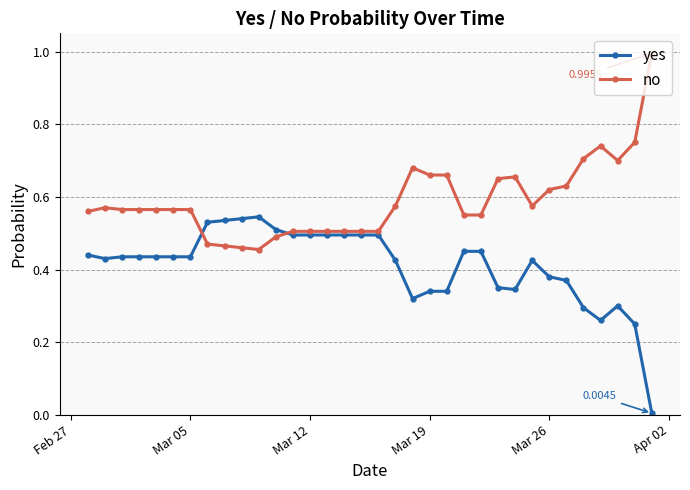

Which series has the largest total across all categories?

no